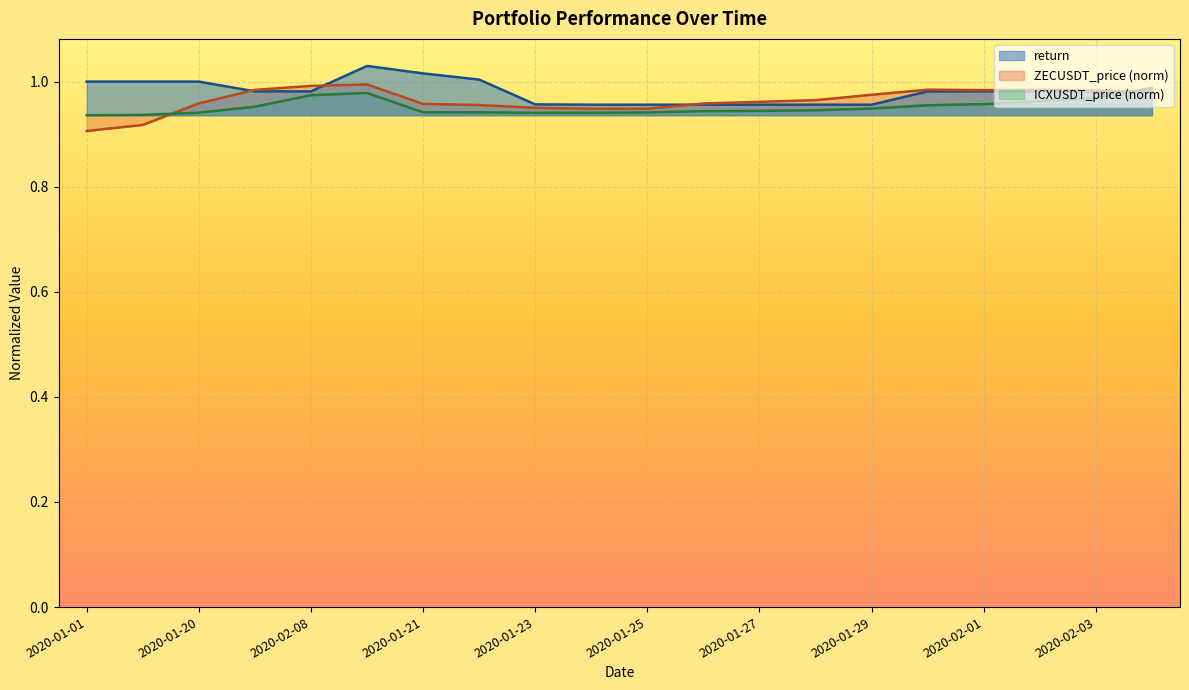

What is the smallest value displayed?

0.9